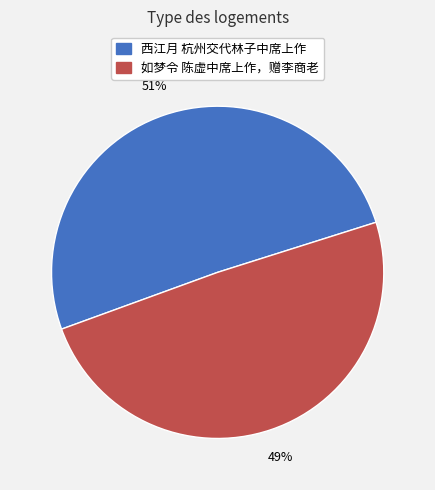

Does any single category account for the majority?

Yes